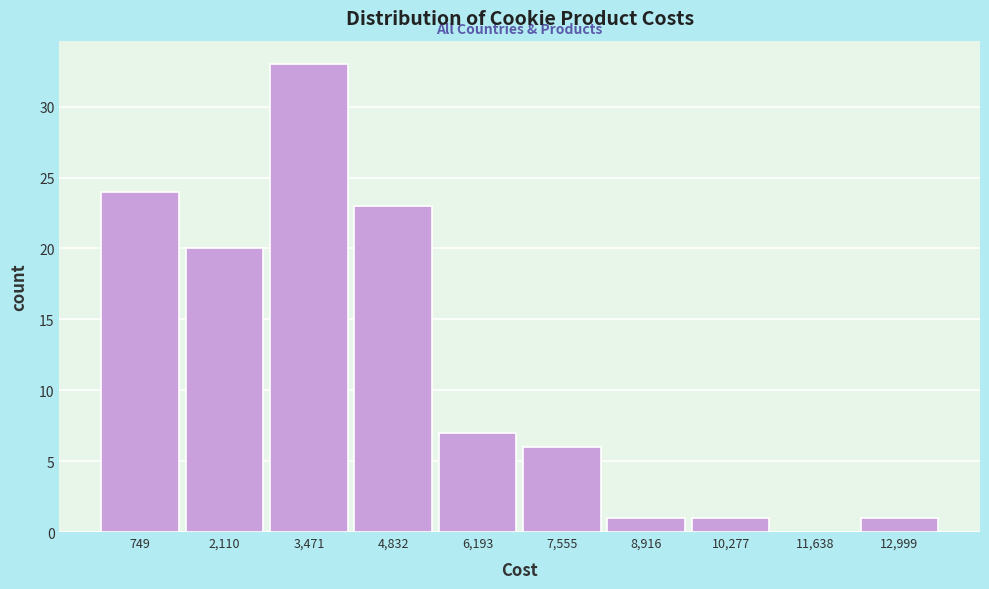

Reading left to right, transcribe this chart: for each bar, give the range it covers on the x-axis and its height. Neither the bar edges nor the heights are printed on the chart, so give them approximately, as read against the axes.

0 to 1400: 24
1400 to 2800: 20
2800 to 4200: 33
4200 to 5600: 23
5600 to 6800: 7
6800 to 8200: 6
8200 to 9600: 1
9600 to 11000: 1
11000 to 12400: 0
12400 to 13600: 1